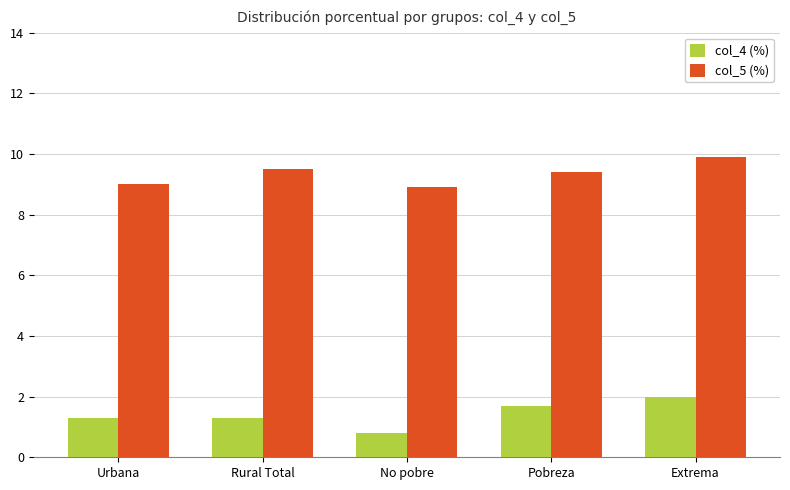

True or false: col_4 (%) has a value of 0.3 at Rural Total.

False